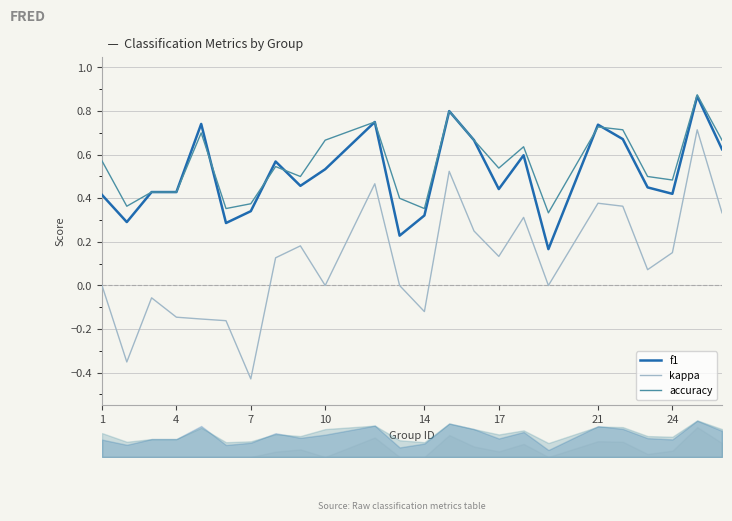

True or false: kappa and f1 intersect in this chart.

False